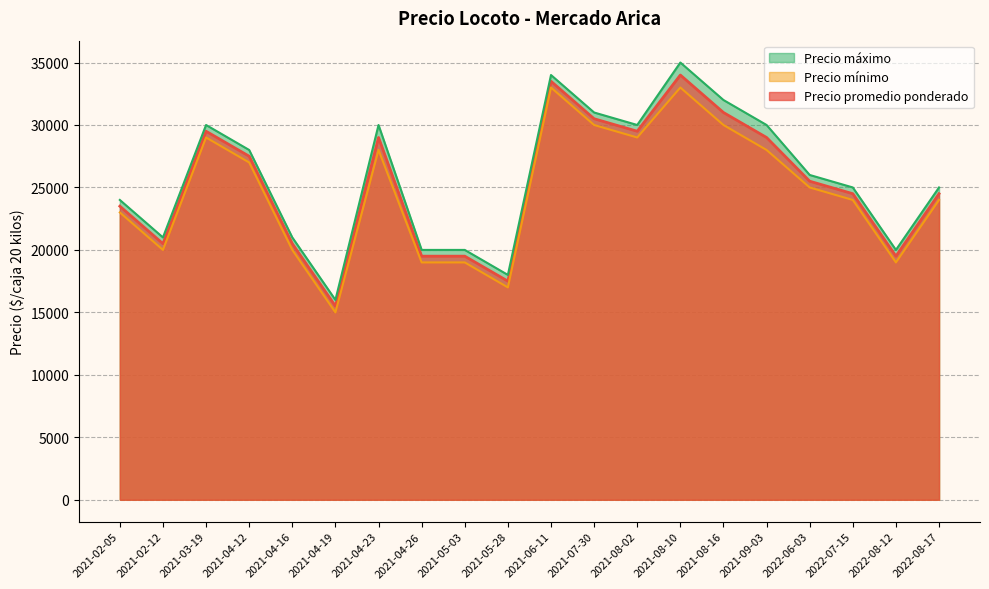

Where does the Precio mínimo series first go above 25000?

2021-03-19